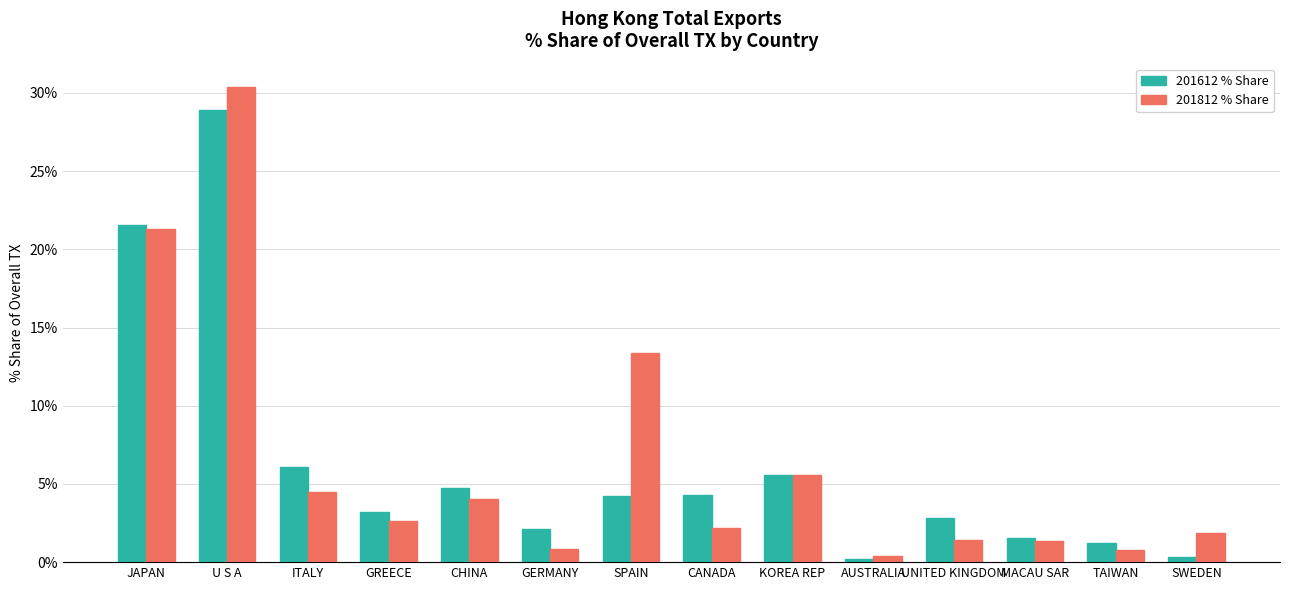

What is the spread (max minus min) of values at UNITED KINGDOM?

1.4